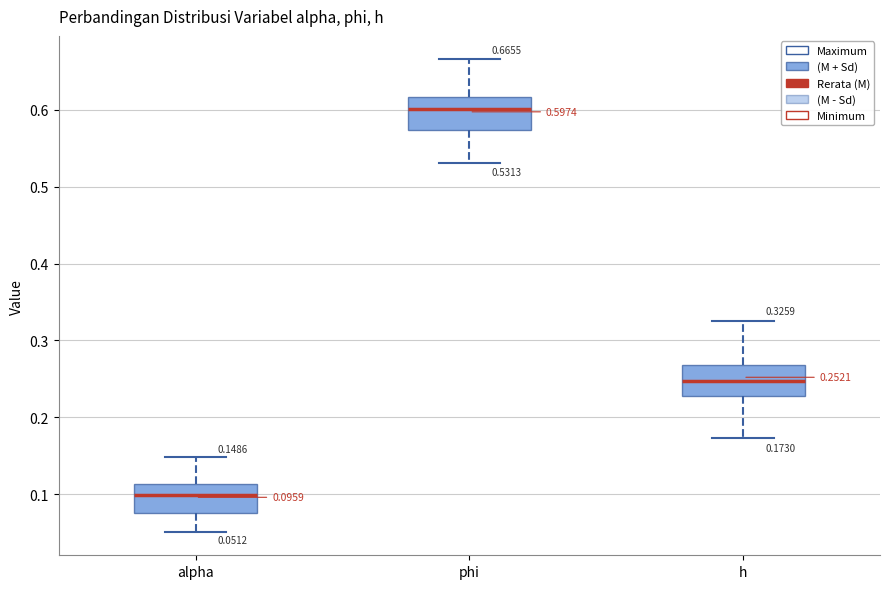

Which box has the lowest median line?

alpha